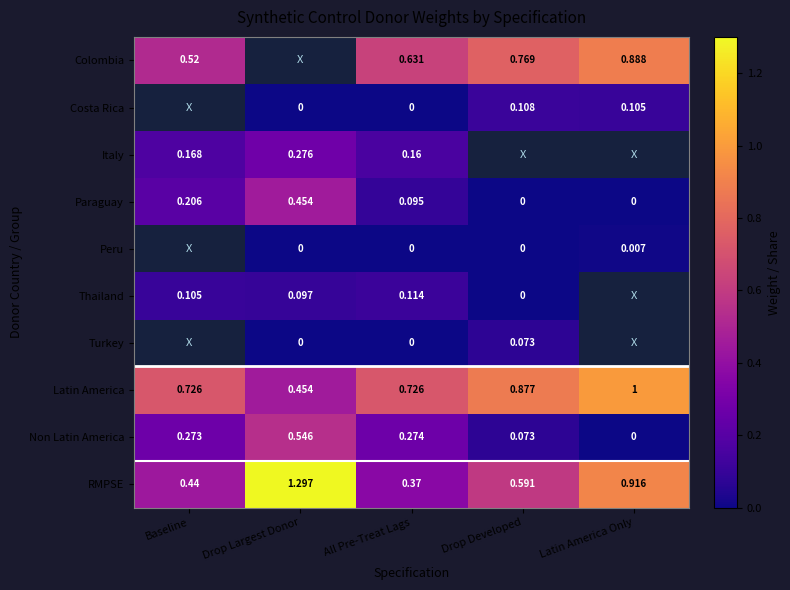

Is the value of Costa Rica at Latin America Only greater than the value of Non Latin America at All Pre-Treat Lags?

No